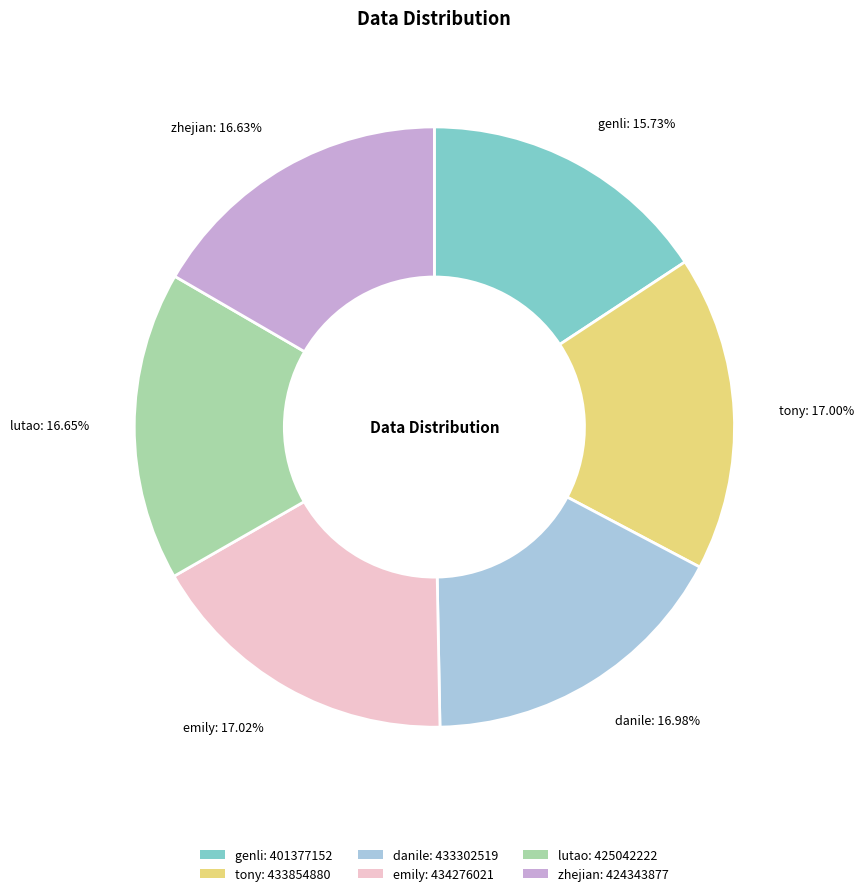

What is the ratio of the value at danile: 433302519 to the value at lutao: 425042222?

1.0